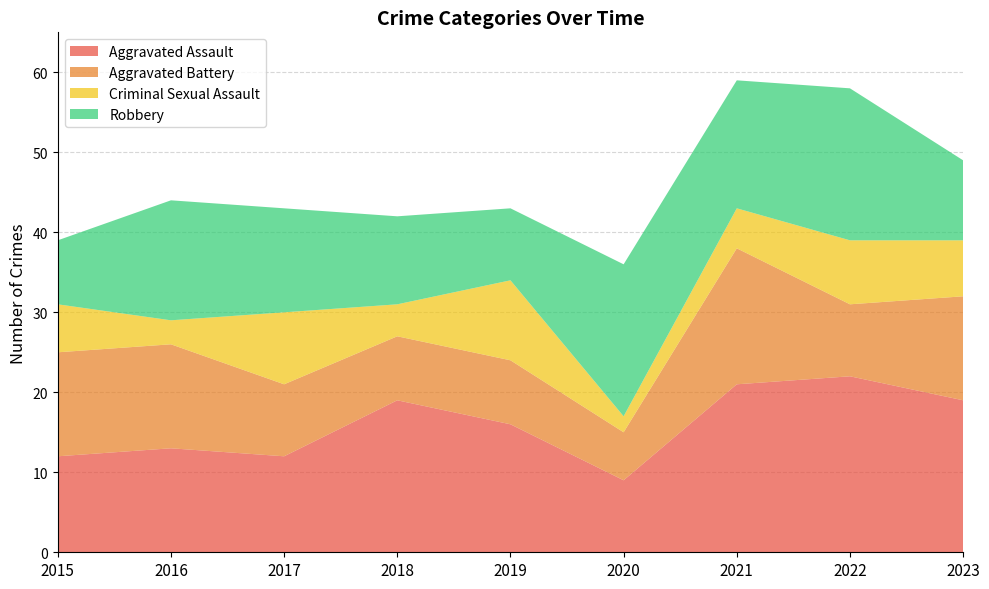

Reading left to right, transcribe all the data shown in this chart.

Aggravated Assault: 2015=12	2016=13	2017=12	2018=19	2019=16	2020=9	2021=21	2022=22	2023=19
Aggravated Battery: 2015=13	2016=13	2017=9	2018=8	2019=8	2020=6	2021=17	2022=9	2023=13
Criminal Sexual Assault: 2015=6	2016=3	2017=9	2018=4	2019=10	2020=2	2021=5	2022=8	2023=7
Robbery: 2015=8	2016=15	2017=13	2018=11	2019=9	2020=19	2021=16	2022=19	2023=10